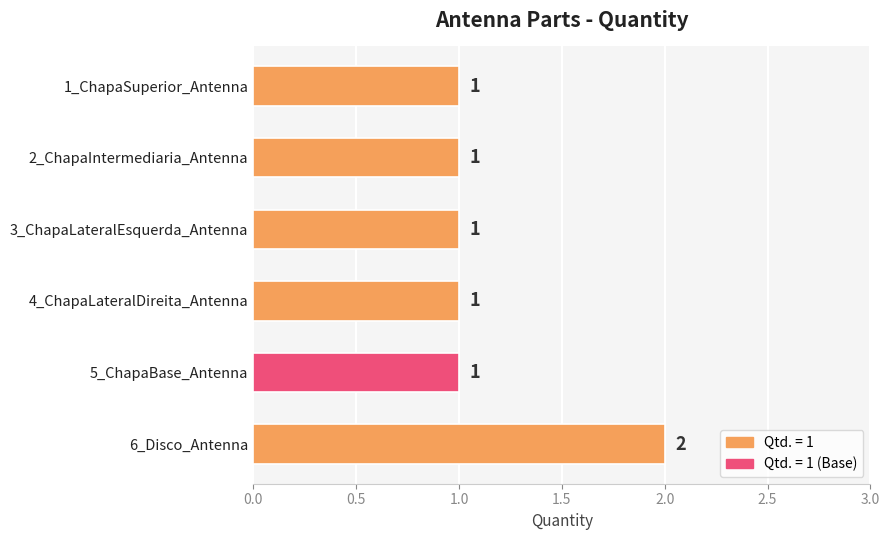

Reading bottom to top, transcribe all the data shown in this chart.

6_Disco_Antenna=2	5_ChapaBase_Antenna=1	4_ChapaLateralDireita_Antenna=1	3_ChapaLateralEsquerda_Antenna=1	2_ChapaIntermediaria_Antenna=1	1_ChapaSuperior_Antenna=1